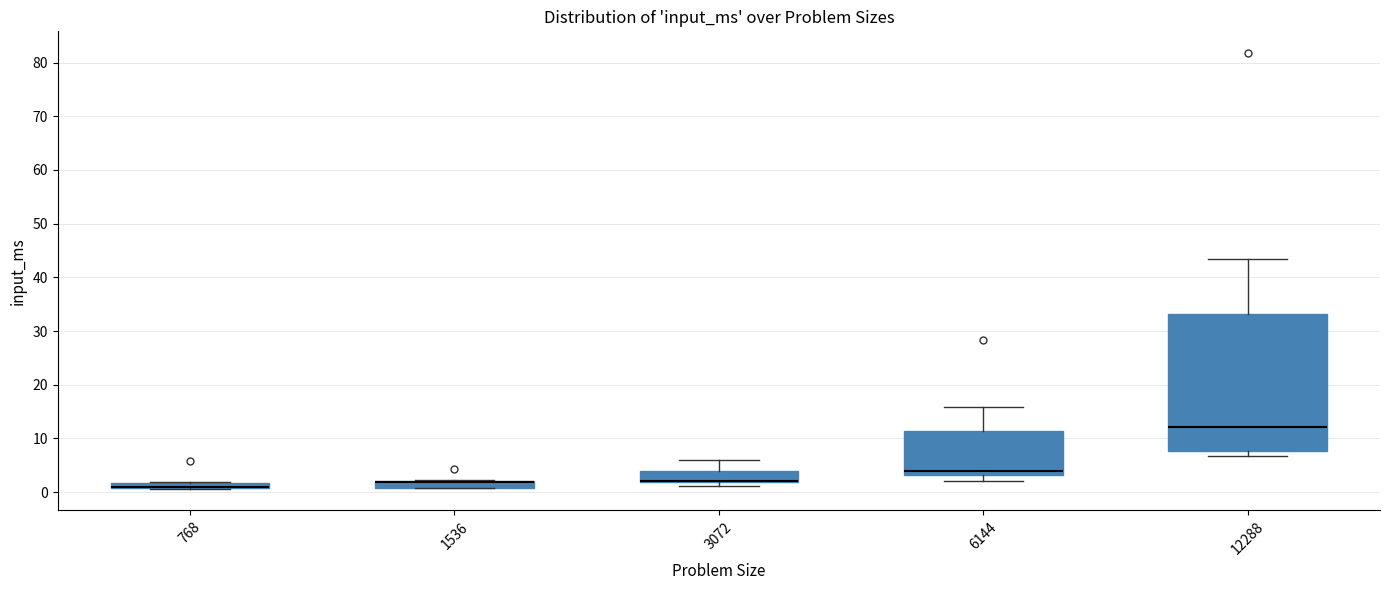

Which box is the tallest, from its lower edge to its upper edge?

12288